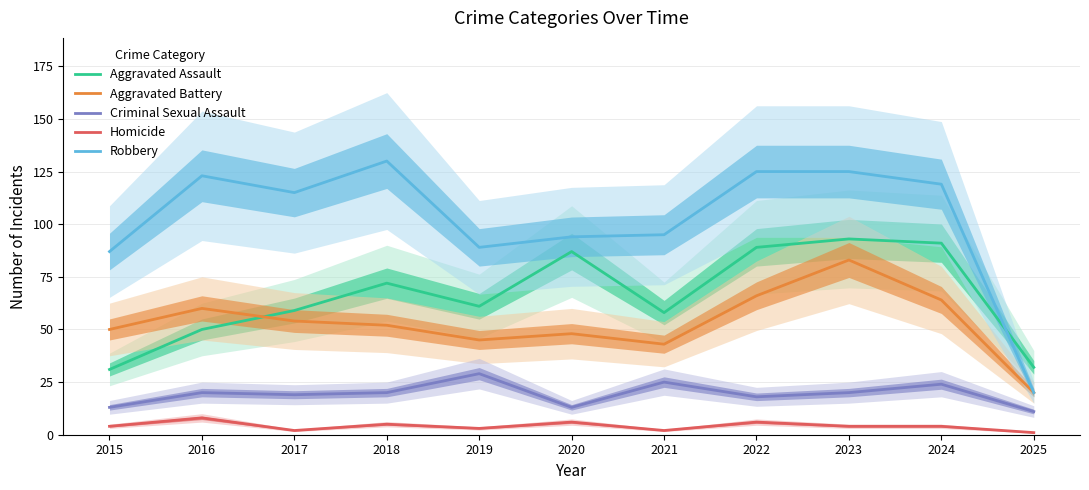

Read the Homicide value at 2018.

5